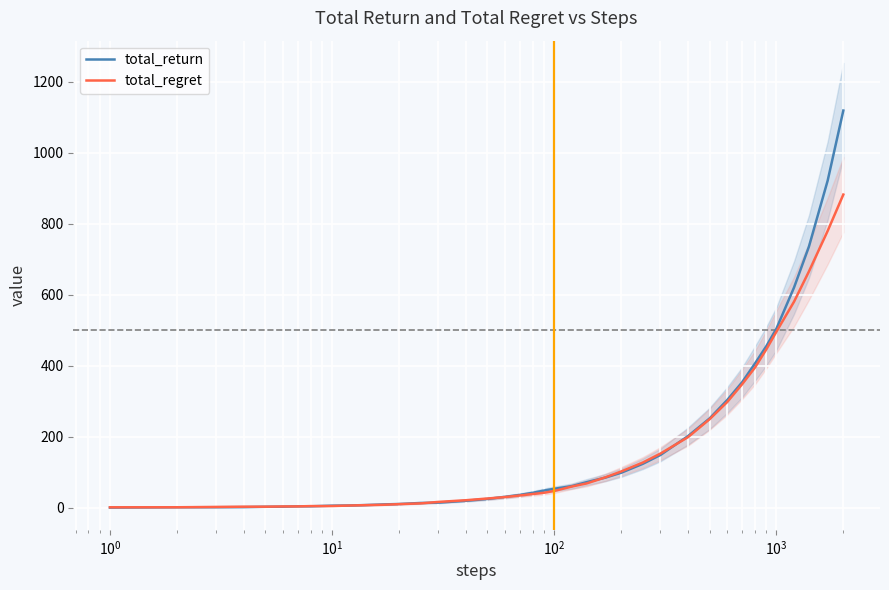

What is the highest value of the total_regret series?

881.7